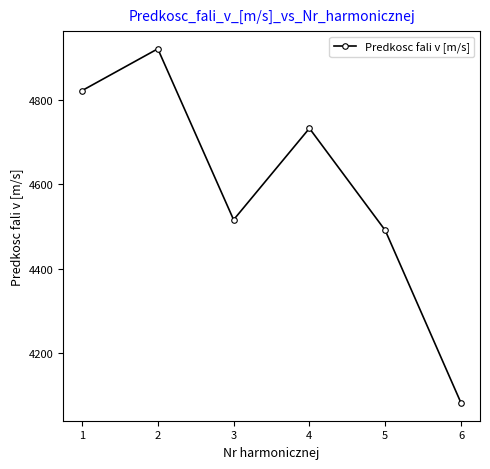

Where is the data nearest to the value 4501?

5